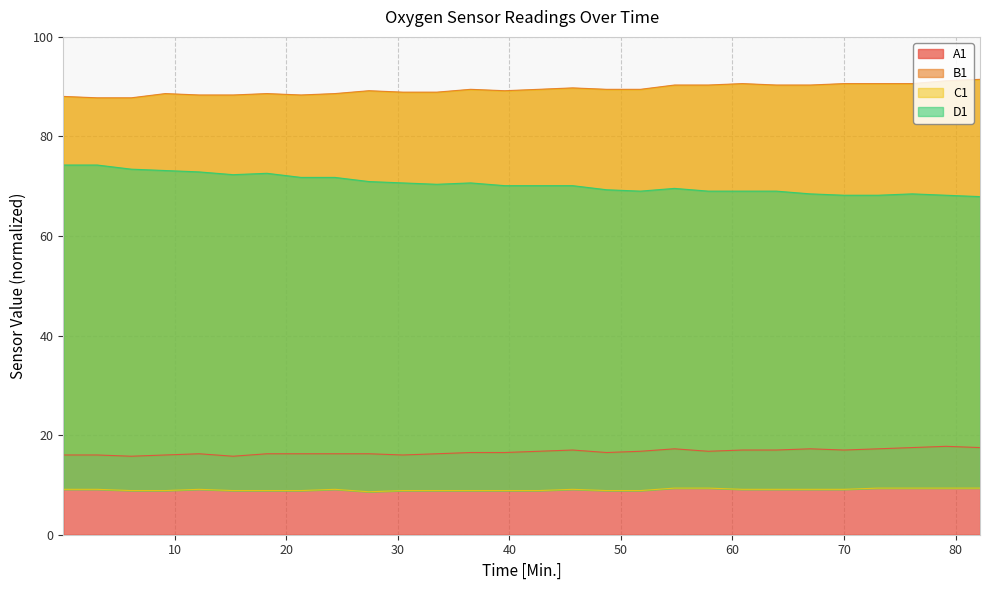

Read the D1 value at 39.58.

70.1